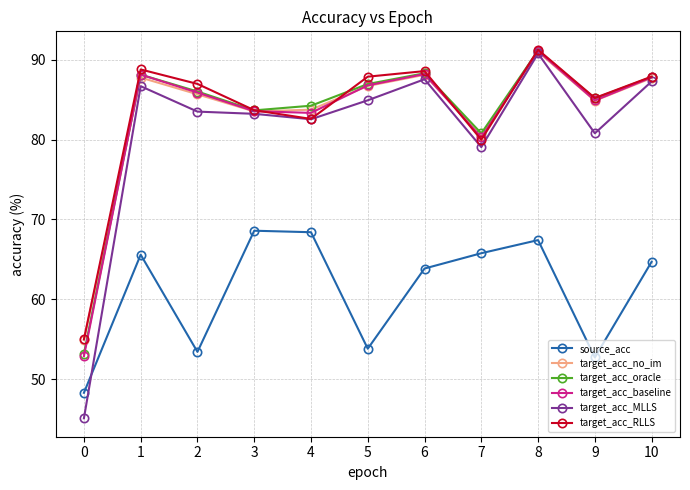

True or false: target_acc_no_im has a value of 48.6 at 9.

False